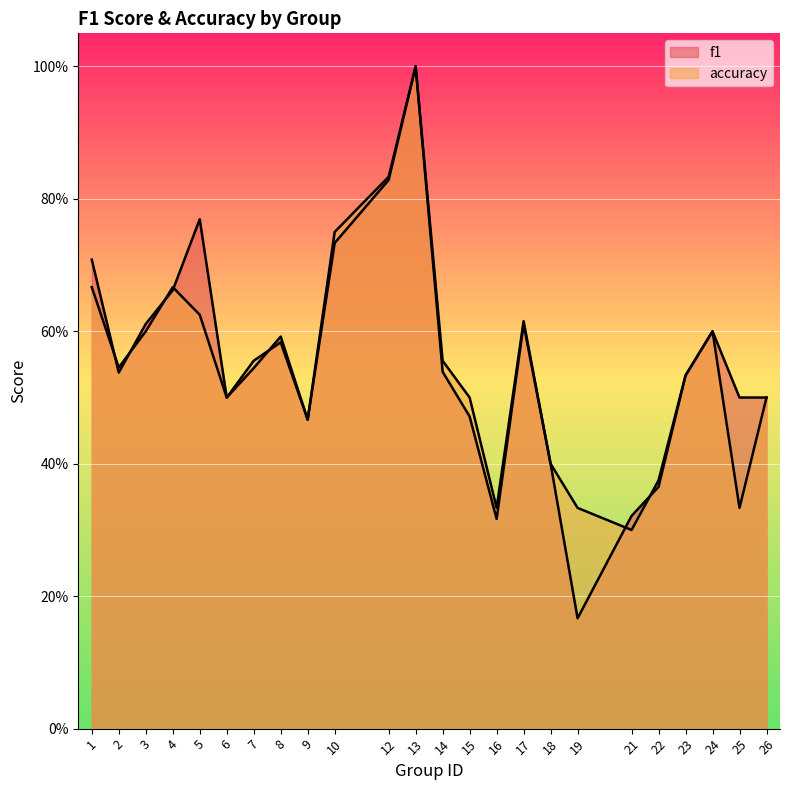

How many distinct data groups are displayed?

2